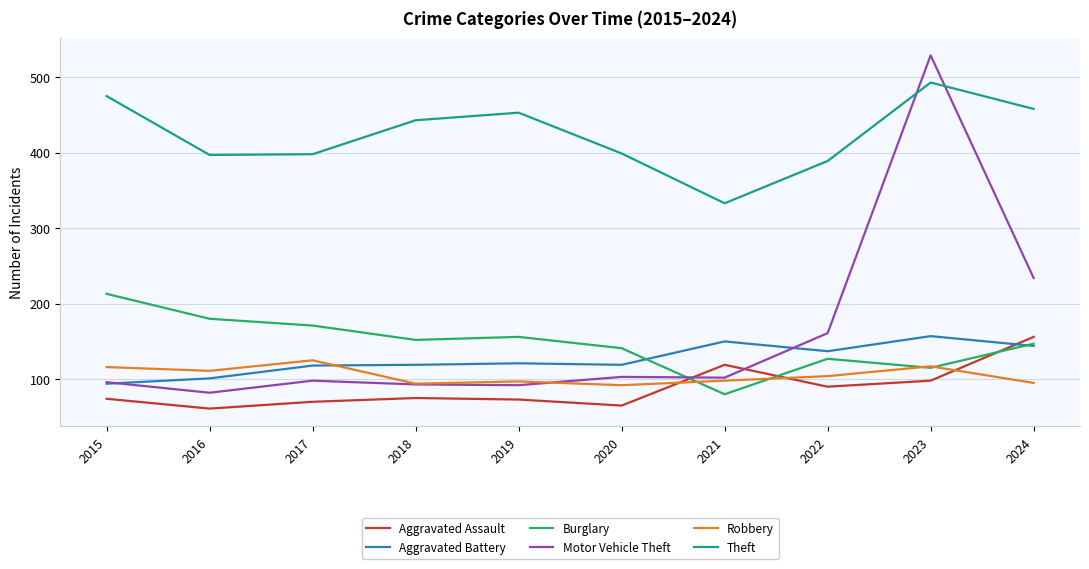

Which category has the highest value in the Aggravated Assault series?

2024